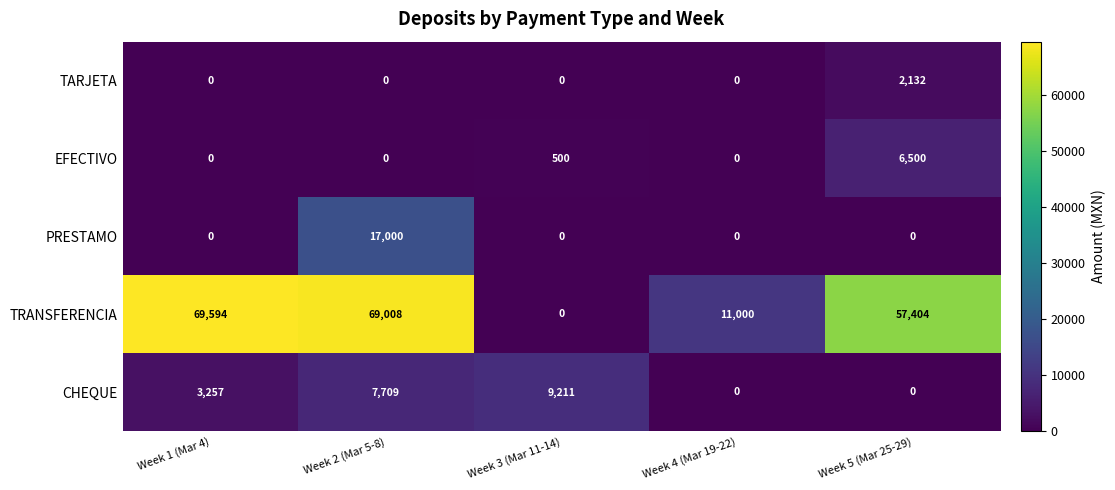

True or false: PRESTAMO has a value of 5989 at Week 1 (Mar 4).

False